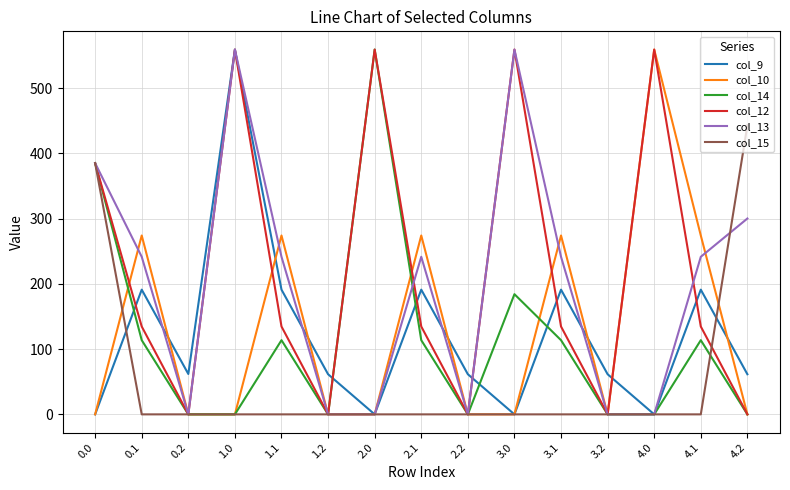

Which series changed the most between 2.1 and 3.2?

col_10